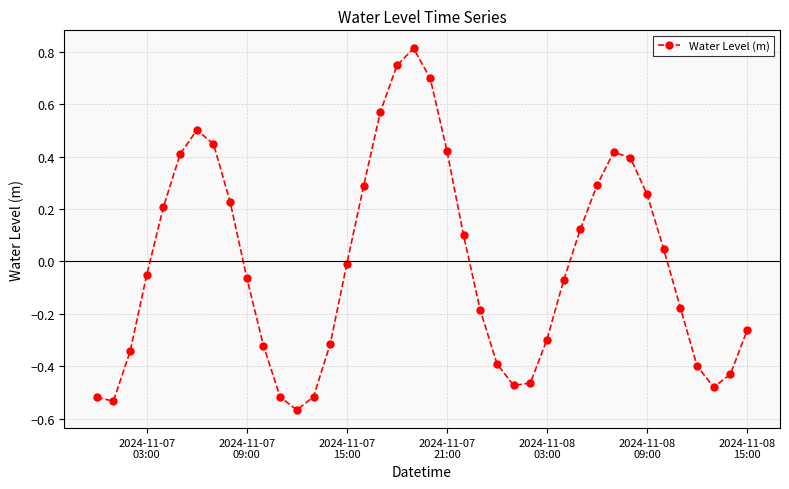

What is the greatest value displayed?

0.8